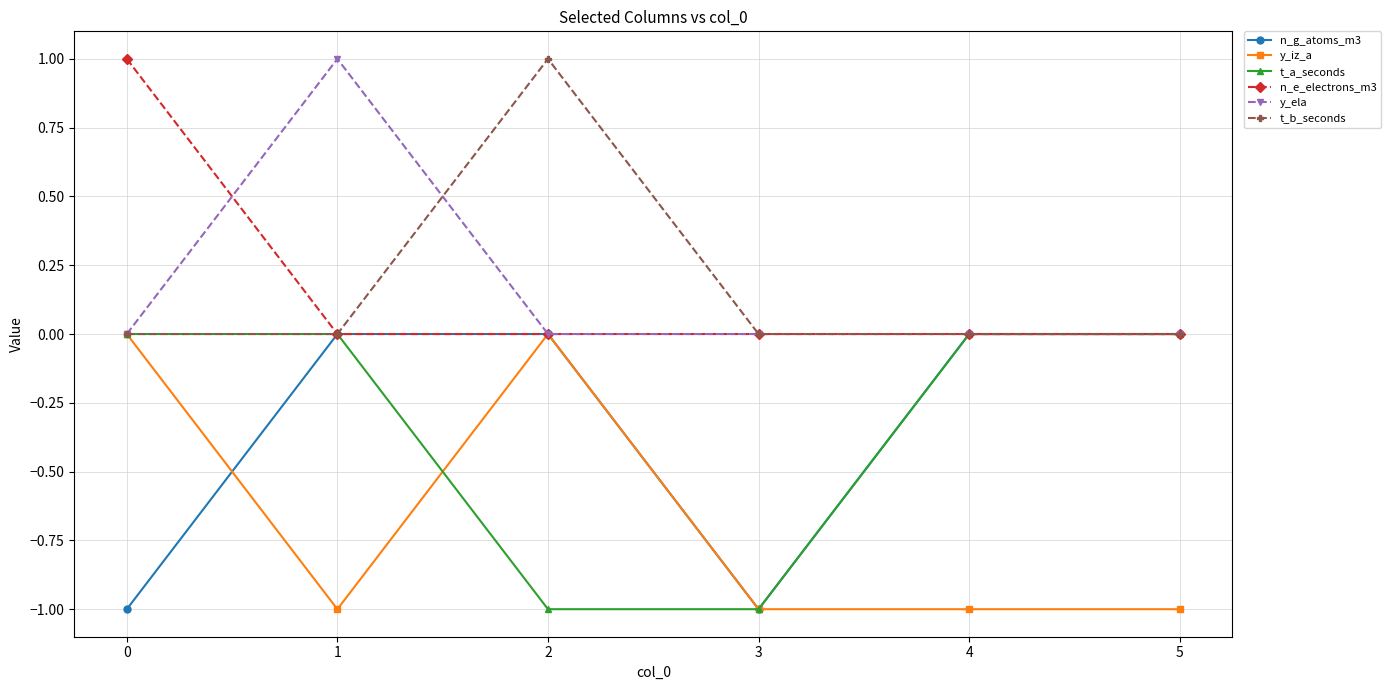

Is it true that n_e_electrons_m3 equals 1 at 0?

True